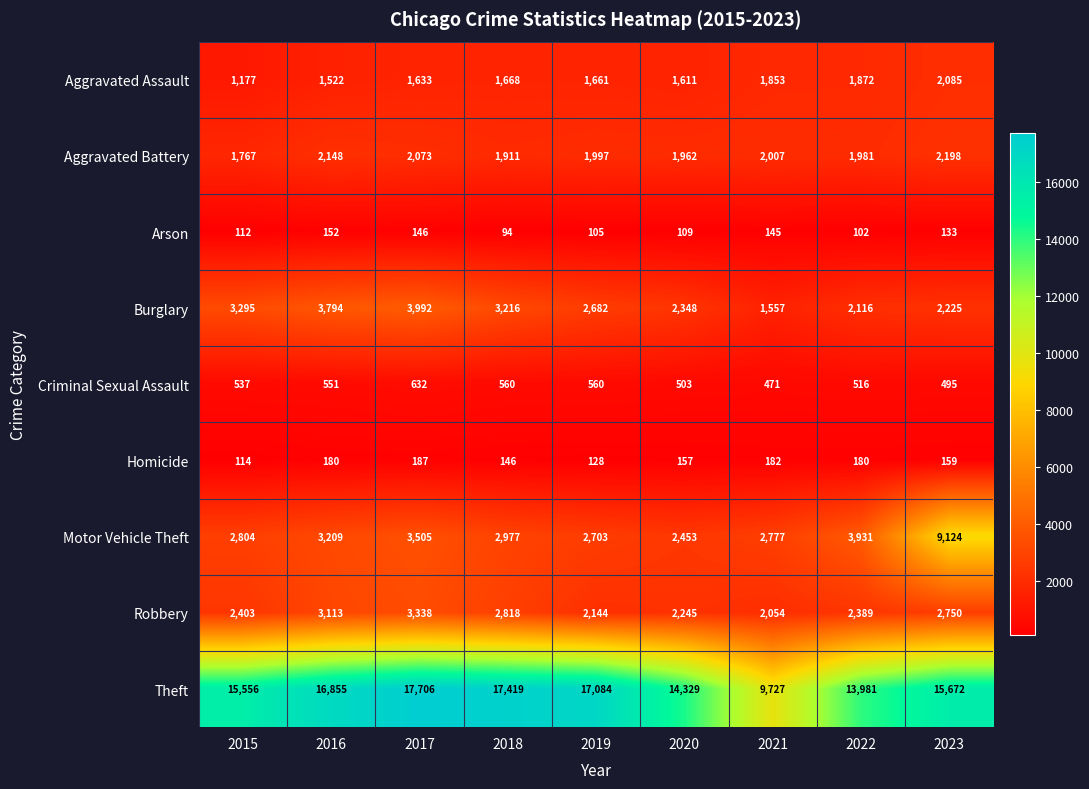

List the series in order of their peak value, lowest first.

Arson, Homicide, Criminal Sexual Assault, Aggravated Assault, Aggravated Battery, Robbery, Burglary, Motor Vehicle Theft, Theft